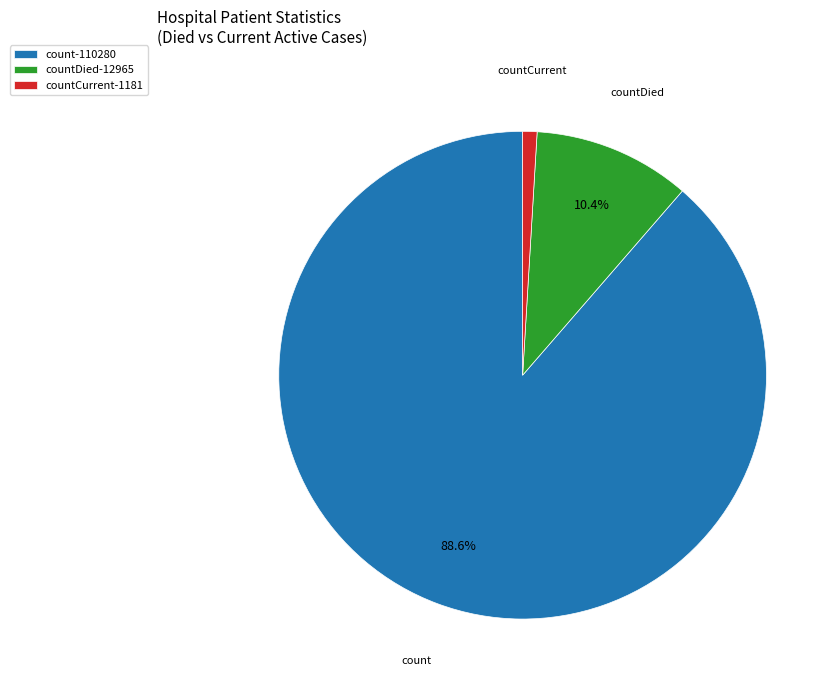

Which category has the biggest portion of the pie?

count-110280